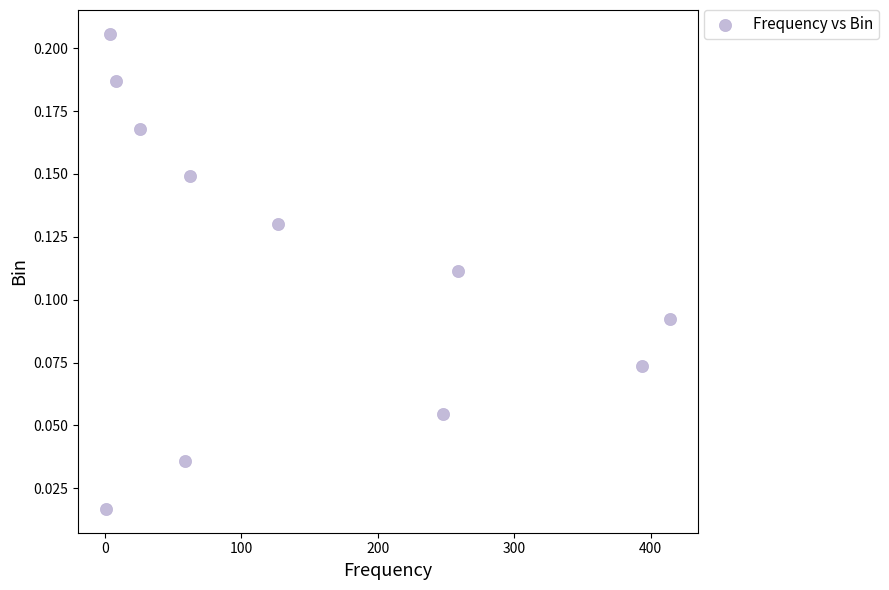

What is the average X value?

145.6